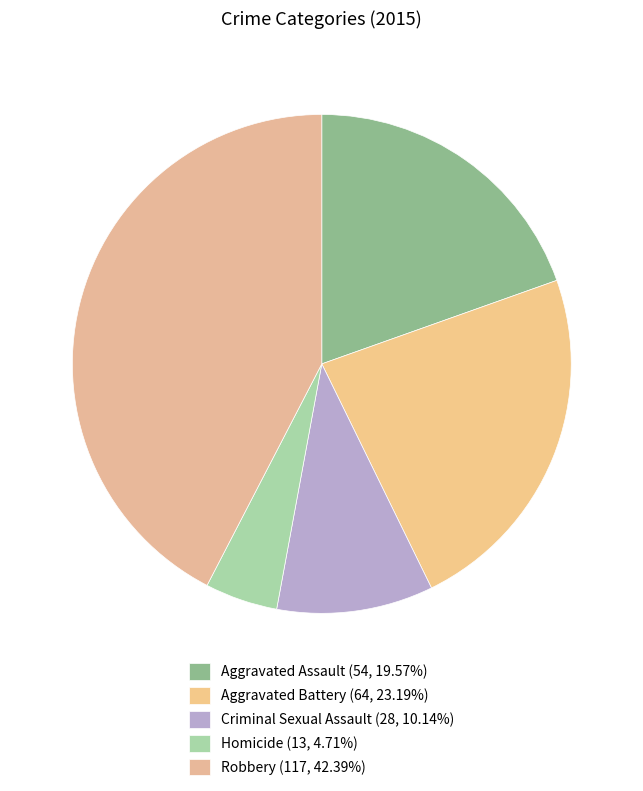

To the nearest percent, what is the difference between the largest and smallest slice percentages?

38%